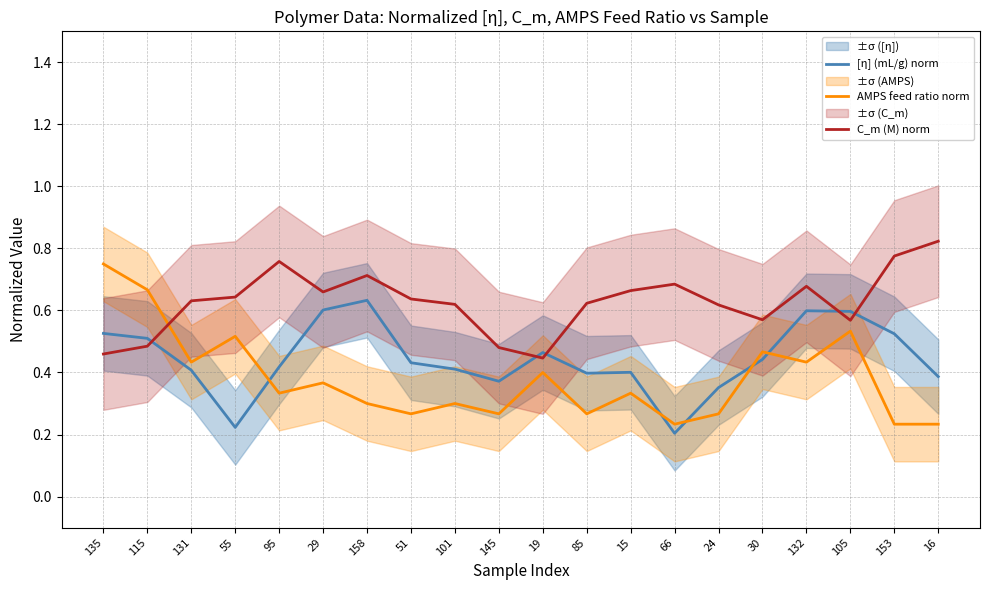

Rank the categories by AMPS feed ratio norm value from lowest to highest.

153, 16, 66, 51, 145, 85, 24, 158, 101, 95, 15, 29, 19, 131, 132, 30, 55, 105, 115, 135